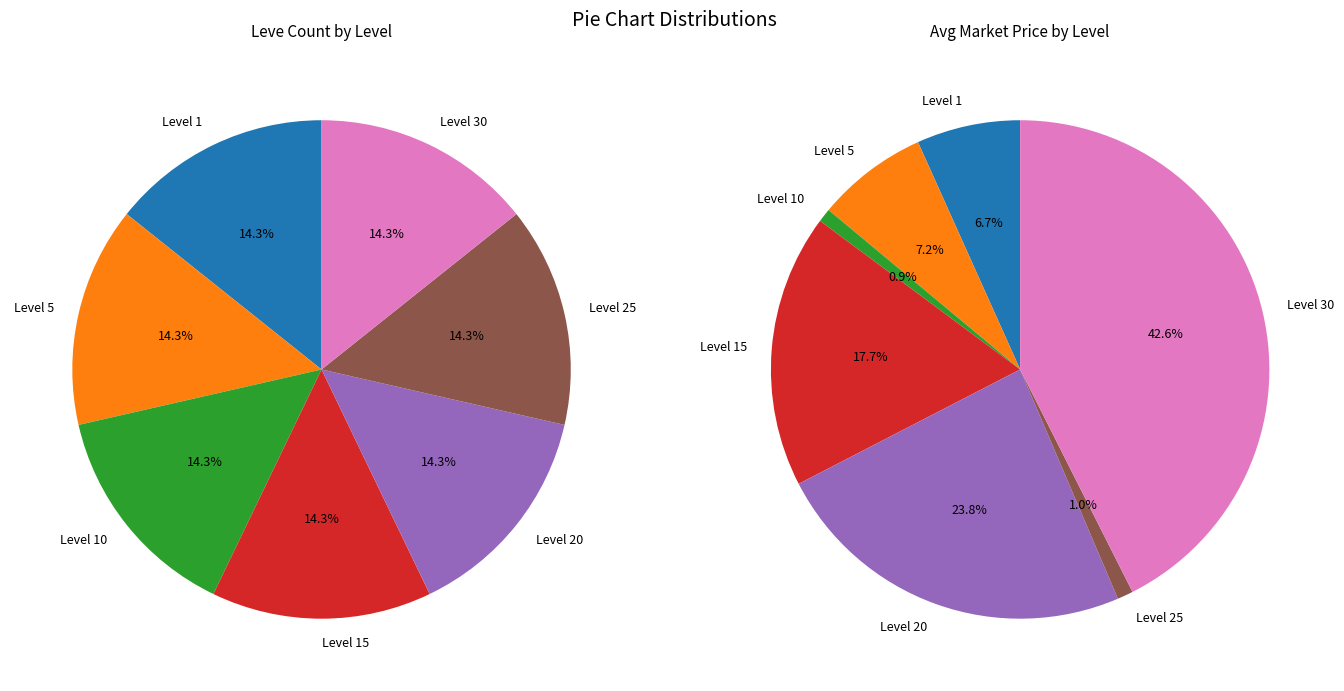

Which category has the biggest portion of the pie?

Level 30